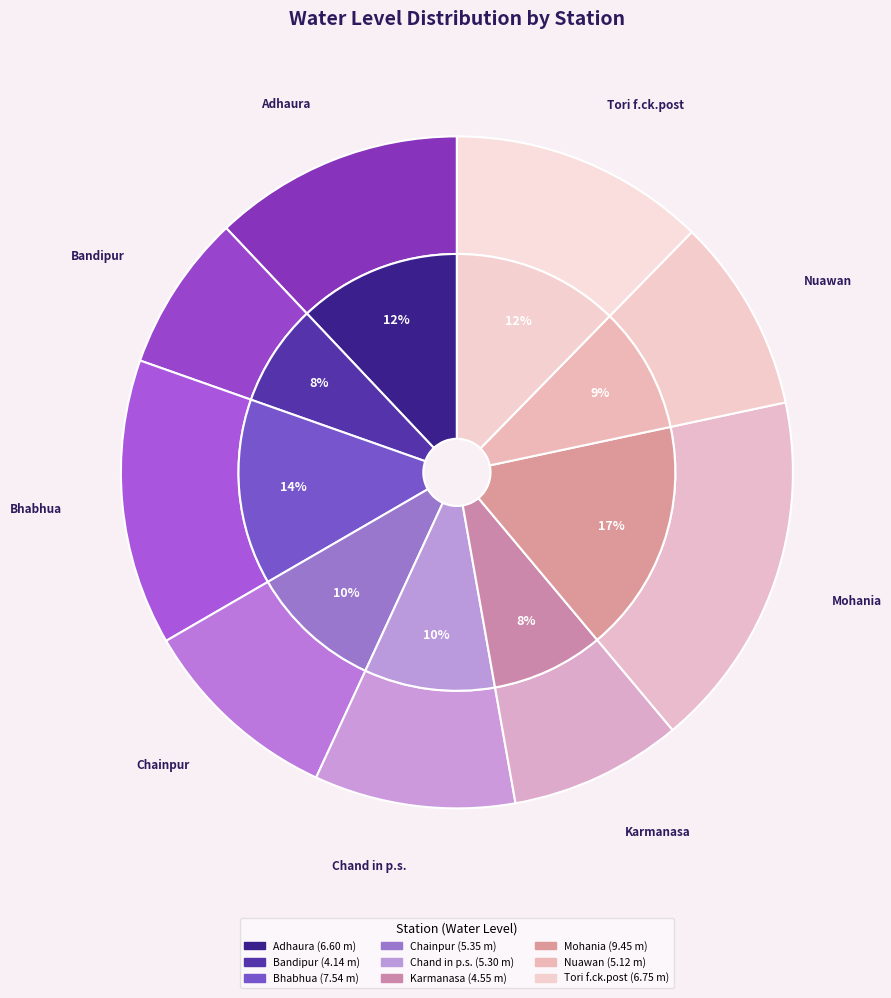

To the nearest percent, what is the combined percentage of Bandipur and Tori f.ck.post?

20%